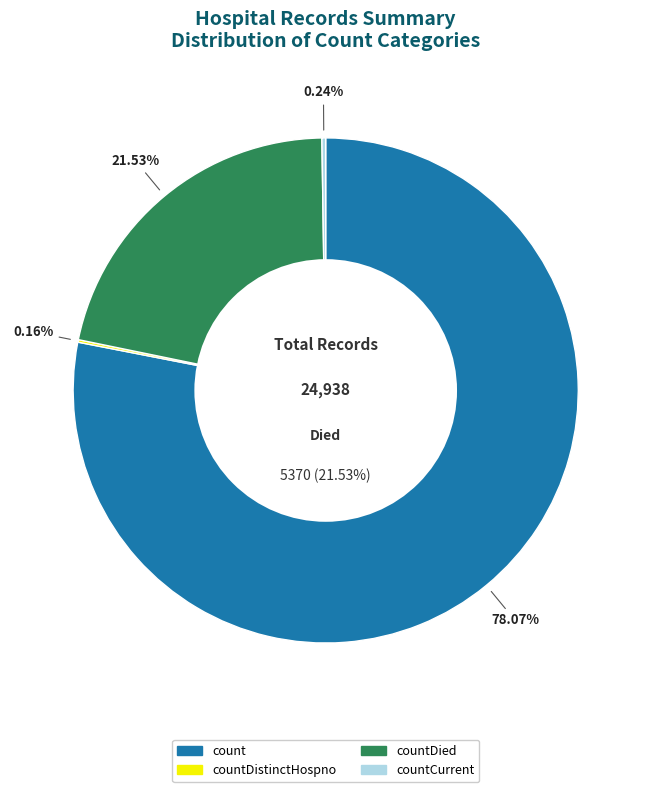

Is the sum of count and countDied greater than half?

Yes